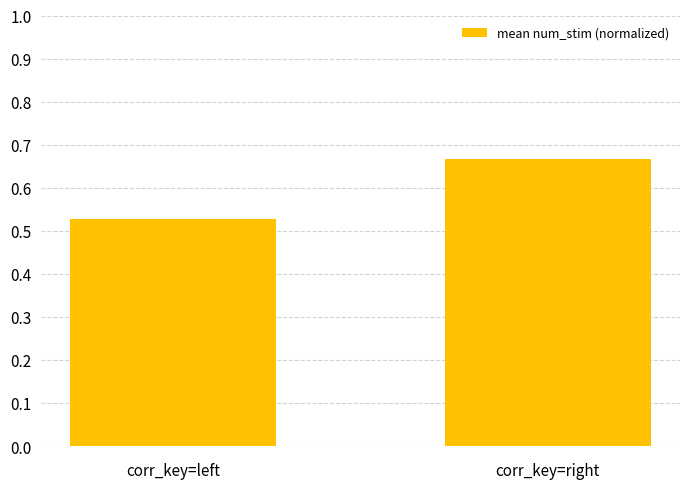

List the labels in order of value, largest first.

corr_key=right, corr_key=left